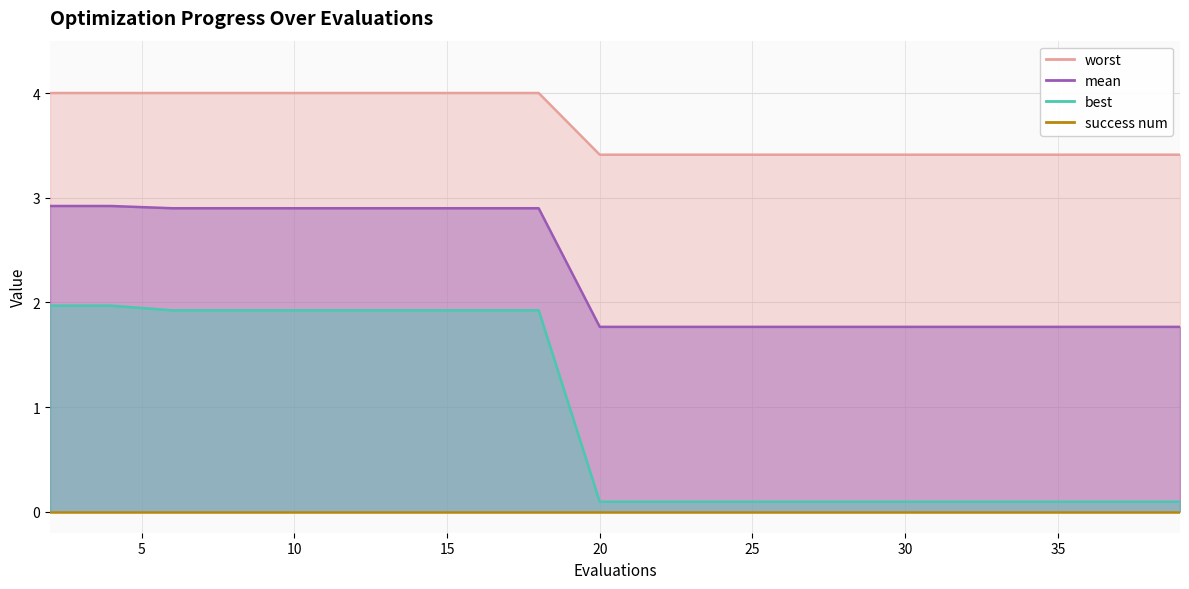

Does the chart display data point markers on the line(s)?

No